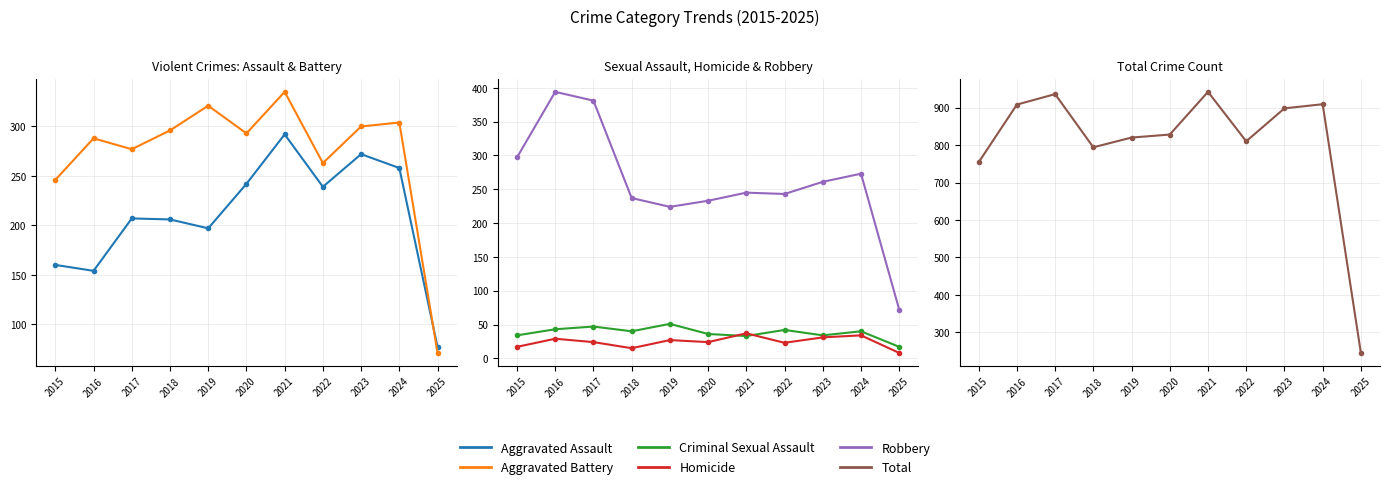

Reading left to right, what are all the values shown in this chart?

Aggravated Assault: 160	154	207	206	197	242	292	239	272	258	77
Aggravated Battery: 246	288	277	296	321	293	335	263	300	304	71
Criminal Sexual Assault: 34	43	47	40	51	36	33	42	34	40	17
Homicide: 17	29	24	15	27	24	37	23	31	34	8
Robbery: 297	394	381	237	224	233	245	243	261	273	72
Total: 754	908	936	794	820	828	942	810	898	909	245